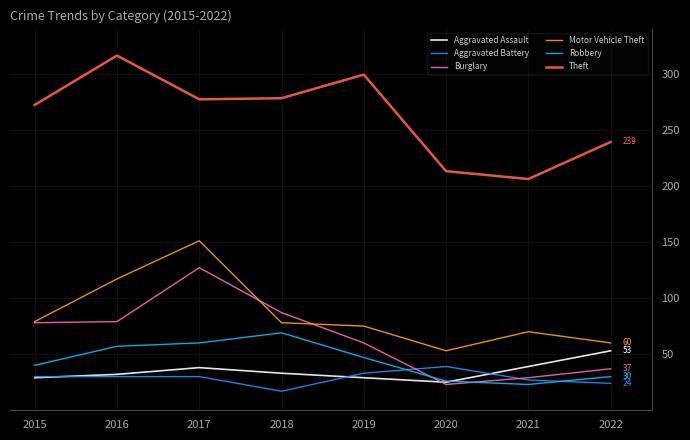

How many interior local peaks does the Robbery series have?

1